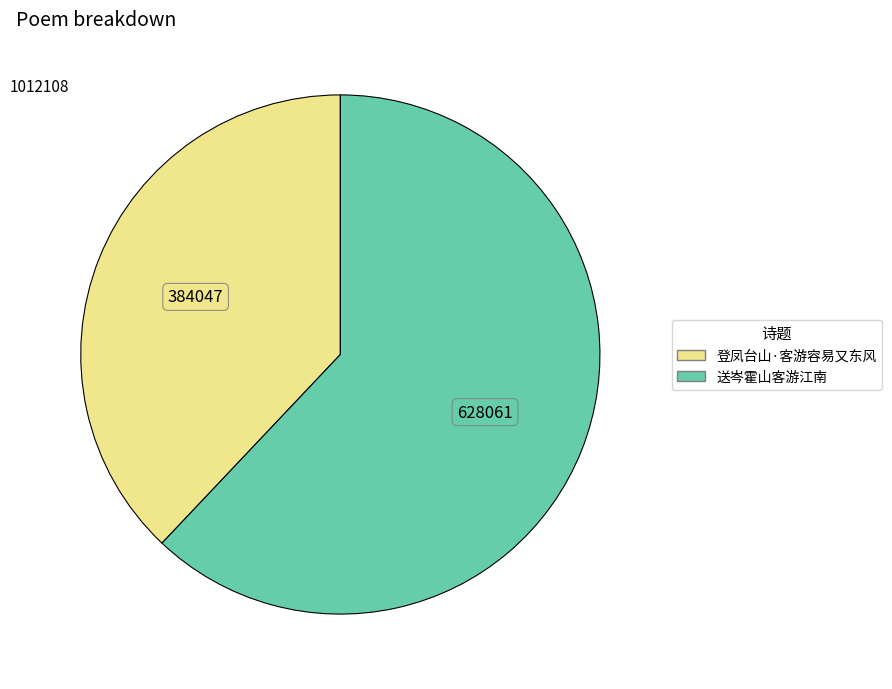

Count the number of slices in the pie.

2